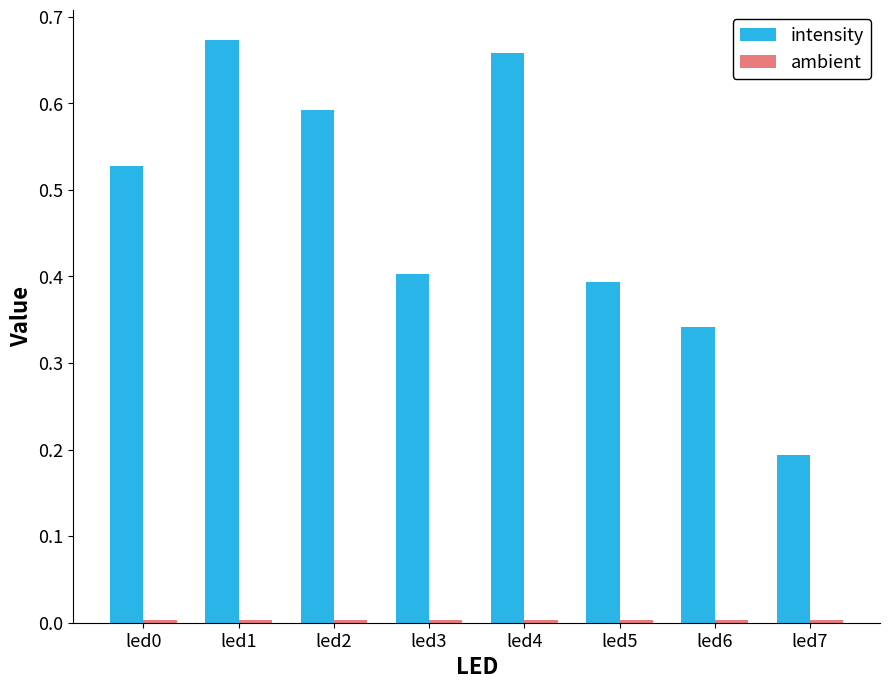

Which series has the largest total across all categories?

intensity